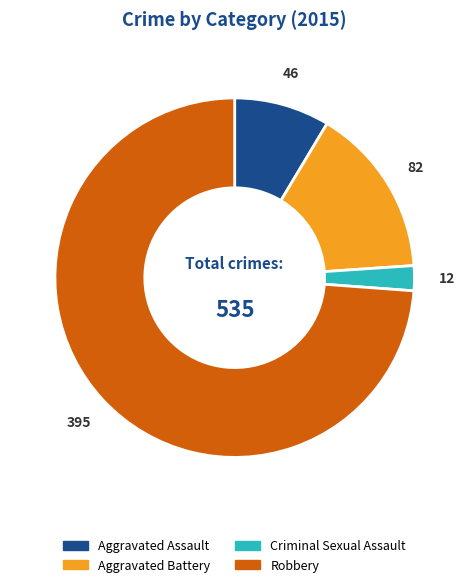

Which has a higher value, Criminal Sexual Assault or Robbery?

Robbery